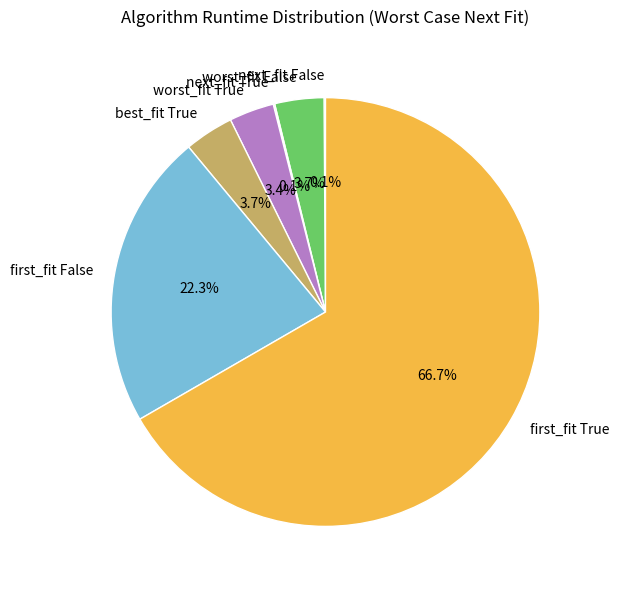

Which slice represents more than half of the pie?

first_fit True